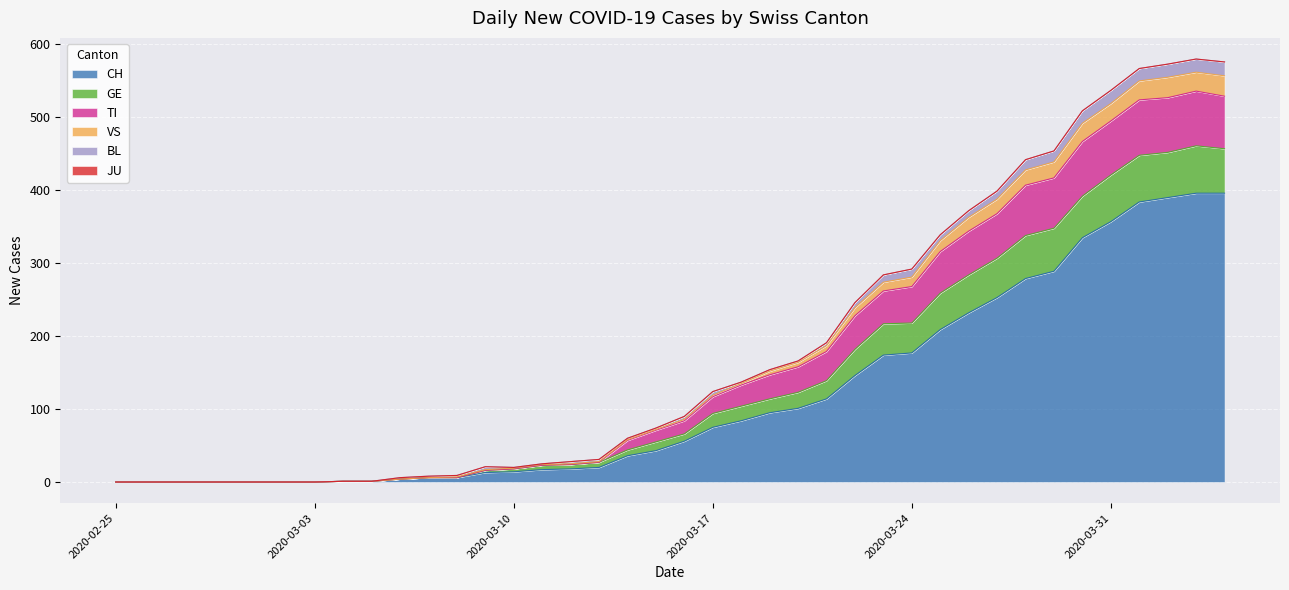

What is the highest value of the CH series?

396